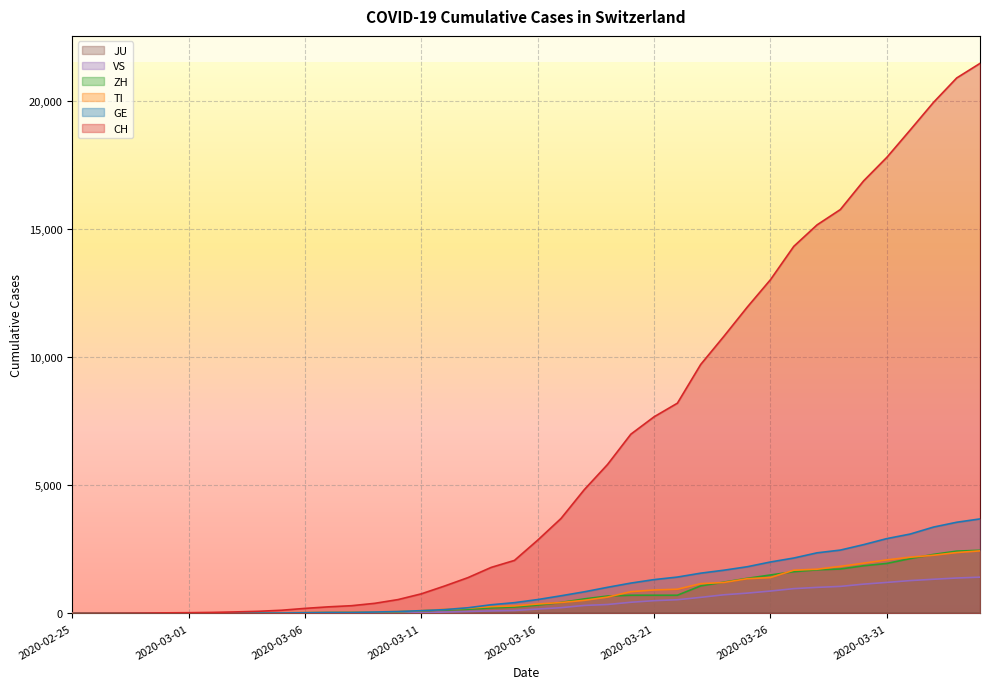

Is the value of ZH at 2020-03-09 greater than the value of VS at 2020-03-01?

Yes